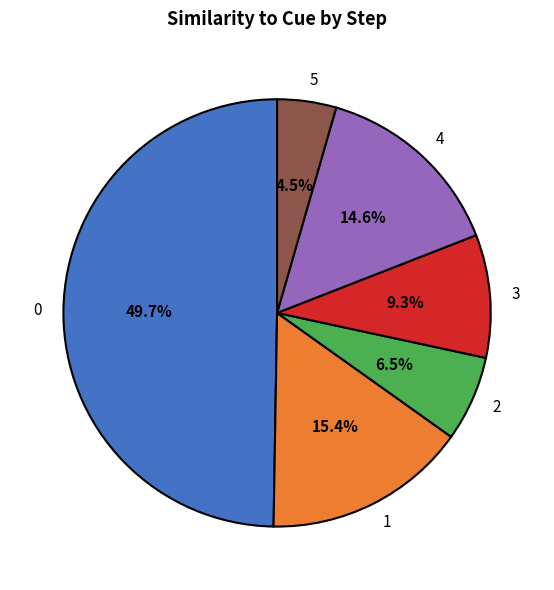

How many segments does this pie chart have?

6